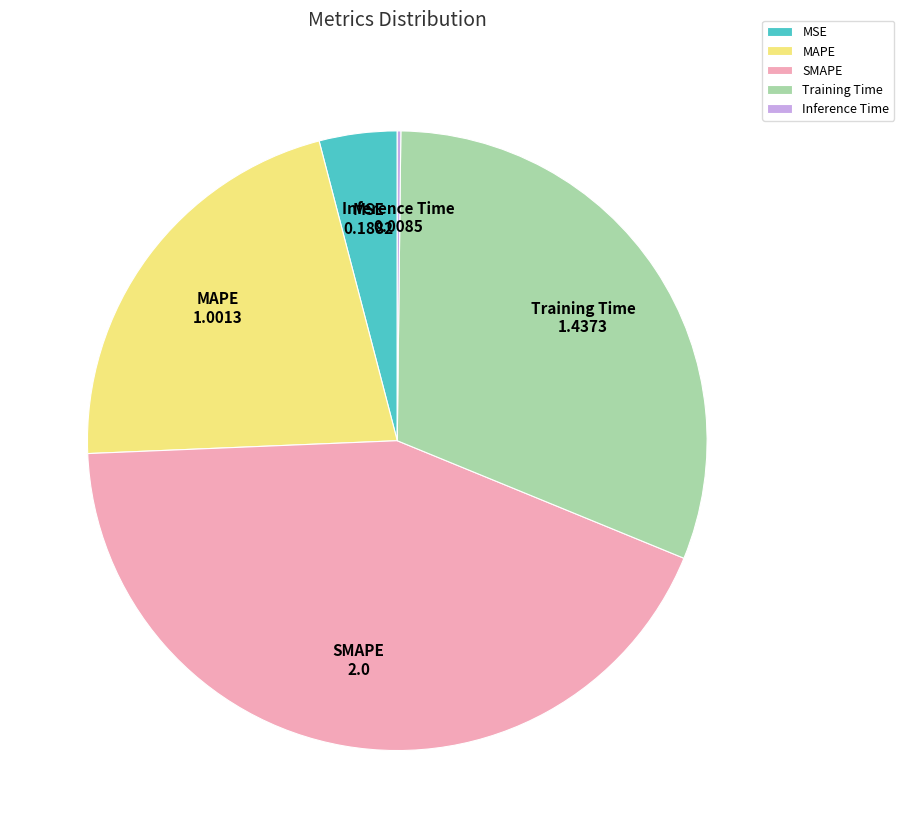

Which slice is the largest?

SMAPE